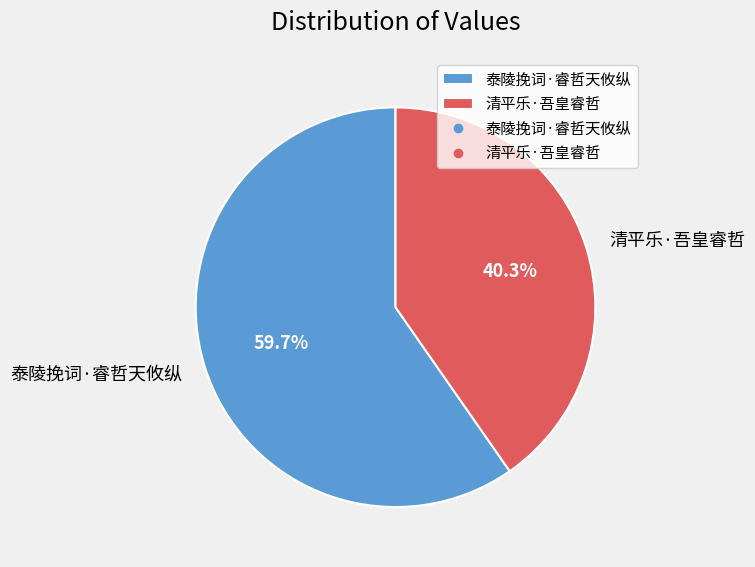

Approximately how many times larger is the value at 清平乐·吾皇睿哲 compared to 泰陵挽词·睿哲天攸纵?

0.7